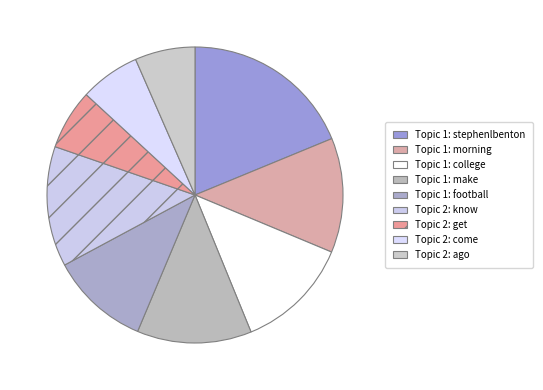

To the nearest percent, what percentage of the pie is Topic 2: get?

7%